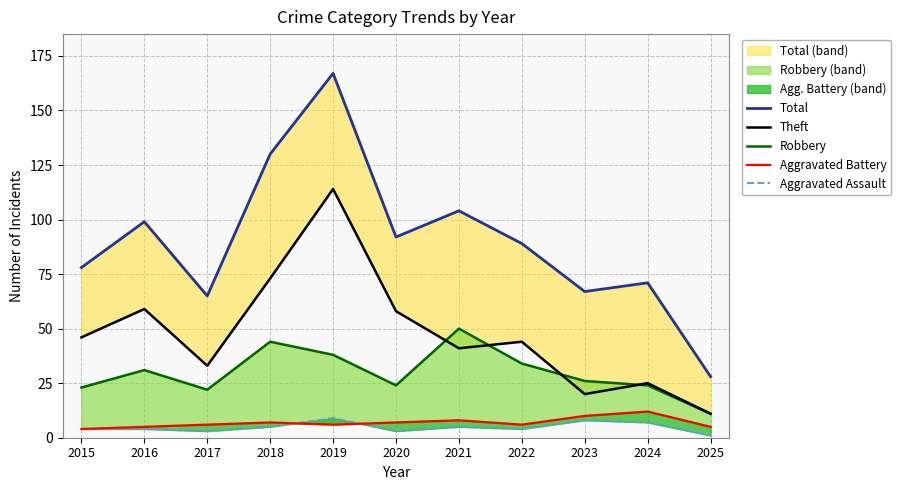

How many categories are shown in the chart?

11